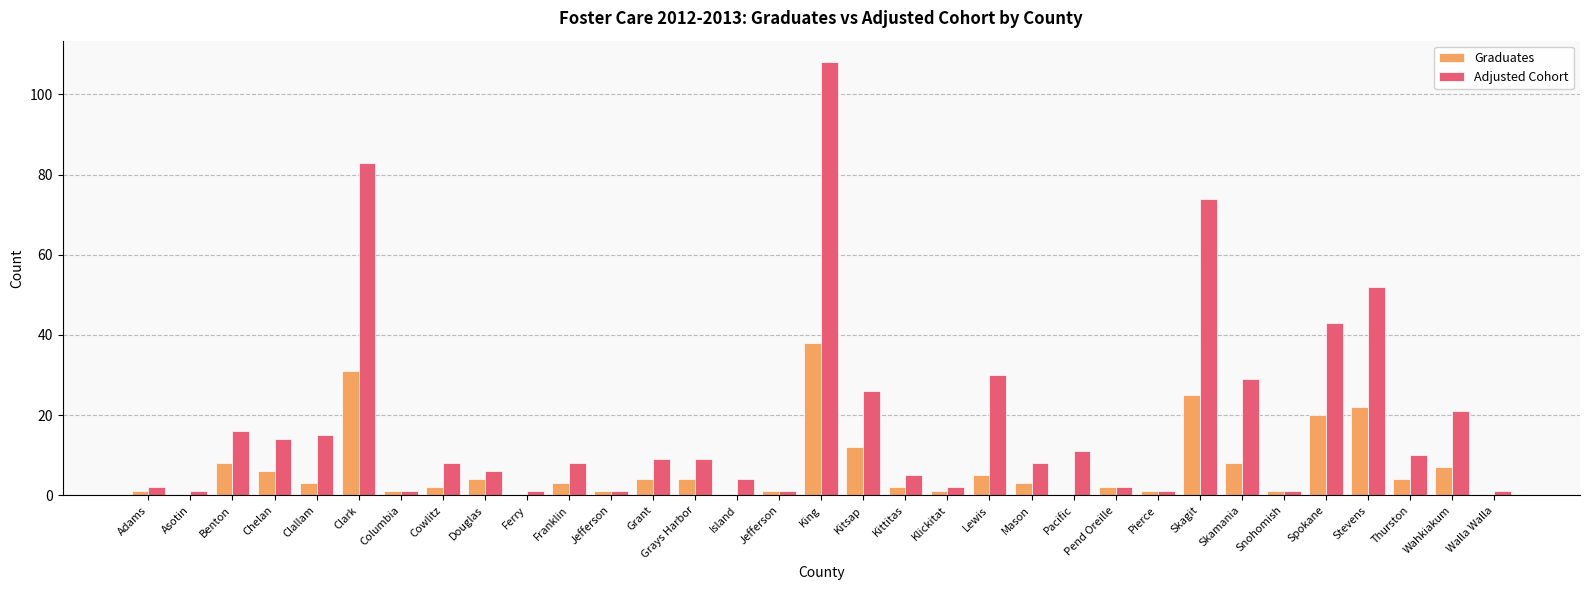

How many categories are shown in the chart?

33